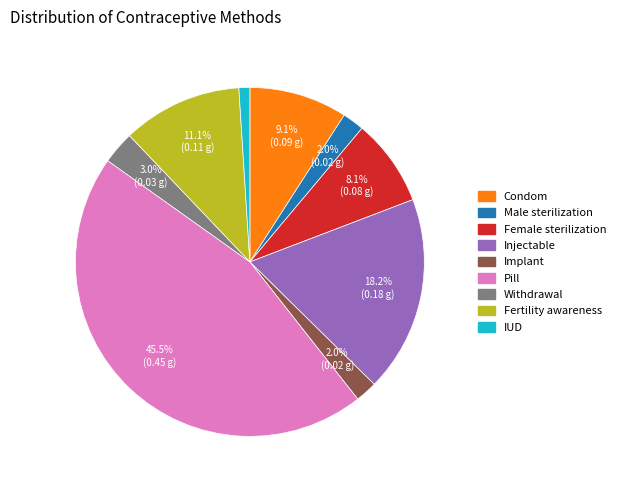

The Injectable slice represents 18% of the pie. True or false?

True